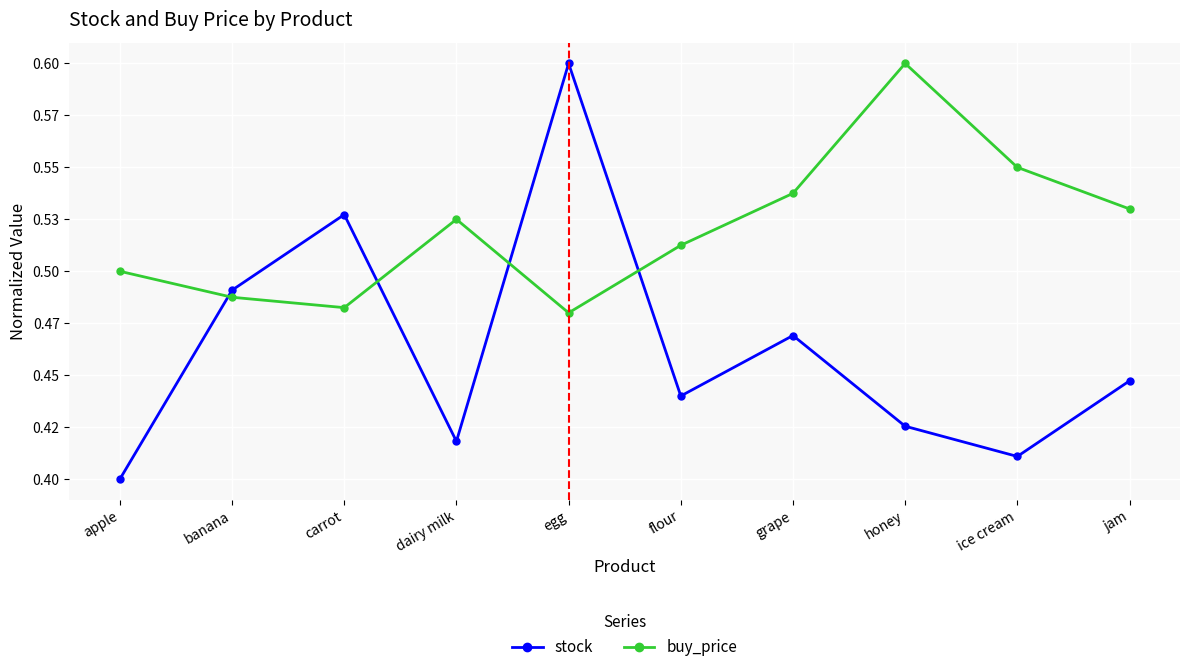

Which series has the largest total across all categories?

buy_price